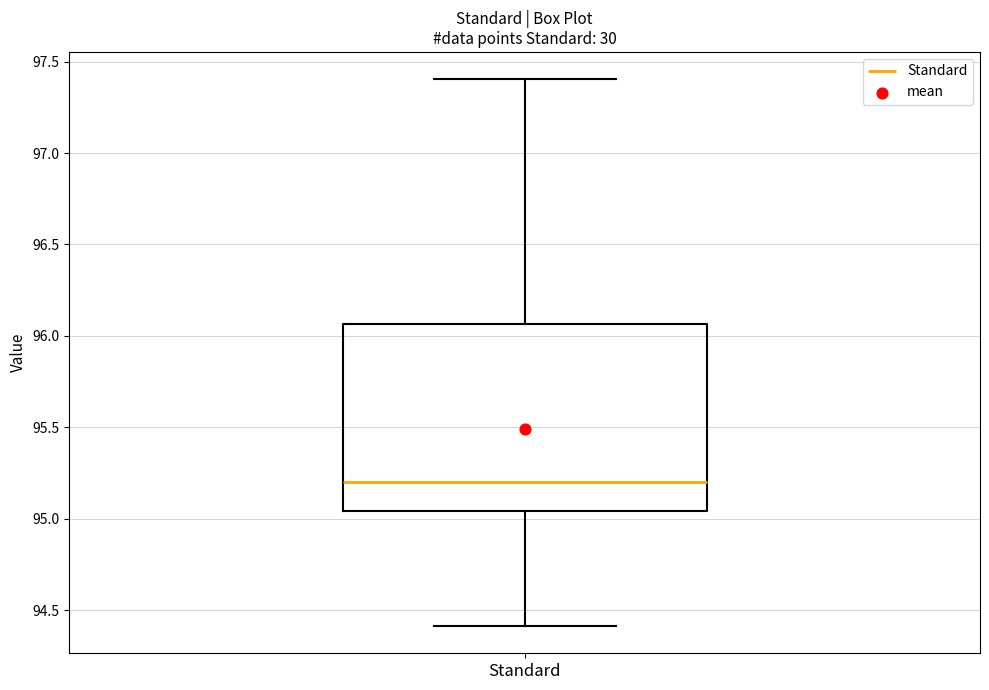

Where does the median line of the box for Standard sit on the y-axis? The values are not printed on the chart, so give them approximately, as read against the axis.

95.20